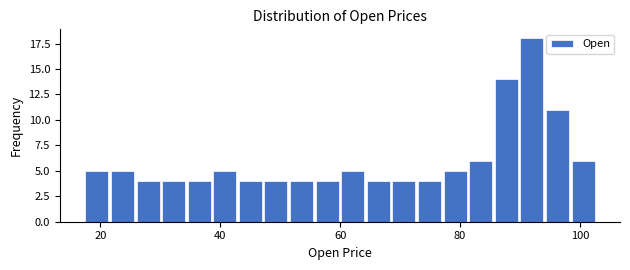

Around what value on the x-axis is the tallest bar? Give the approximate position of its centre, as read against the axis.

92